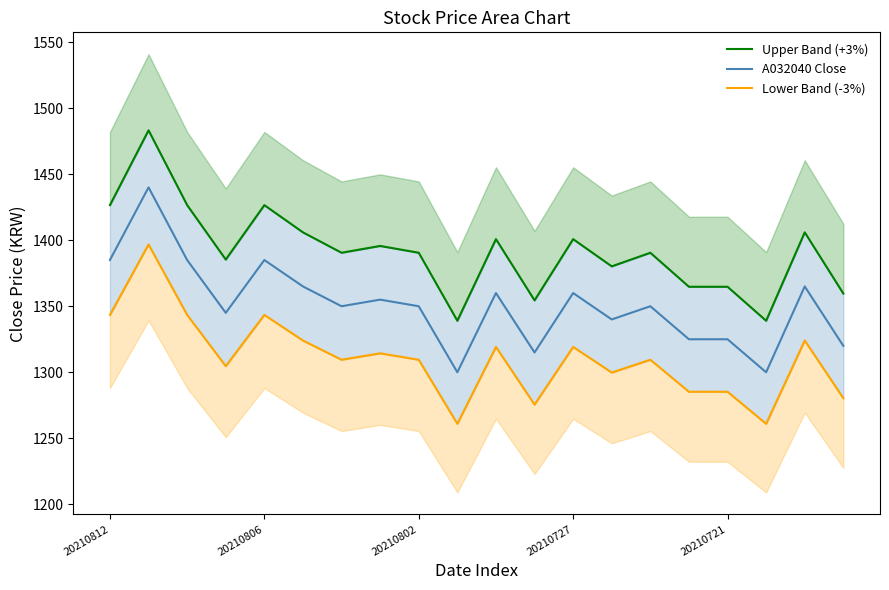

Where does the Lower Band (-3%) series first go above 1309?

20210812